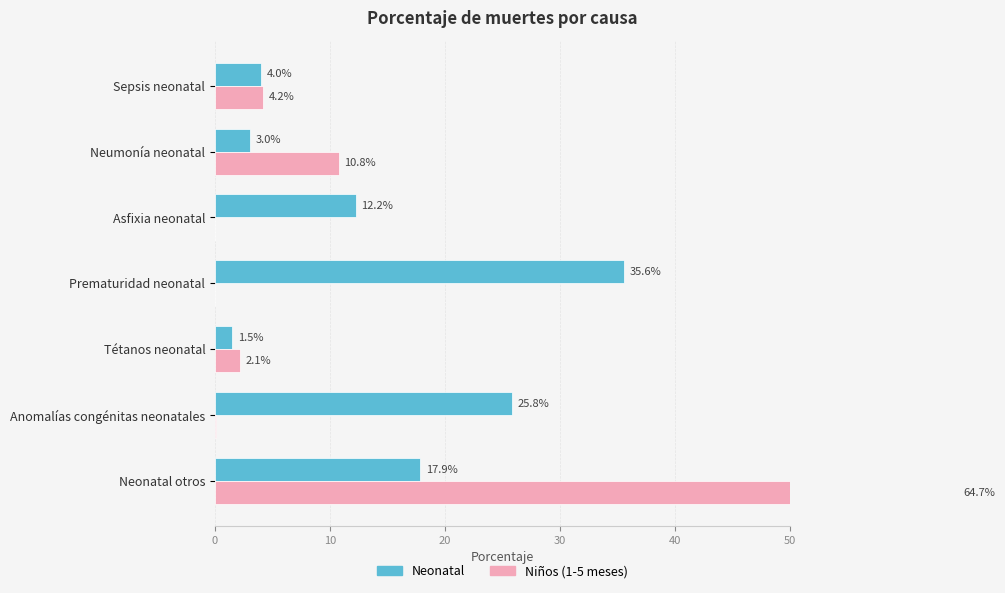

At how many categories does at least one series exceed 13?

3